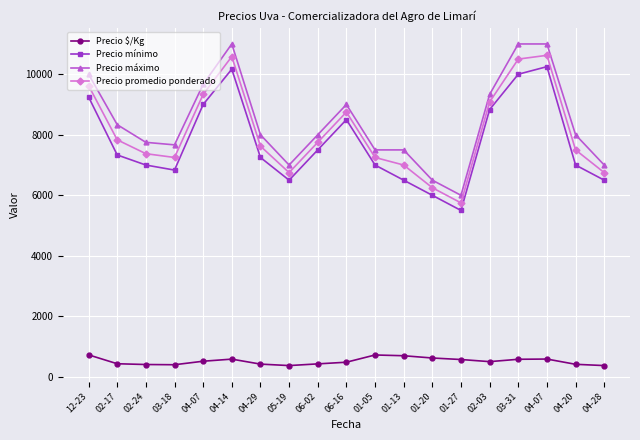

How many lines are shown in the chart?

4